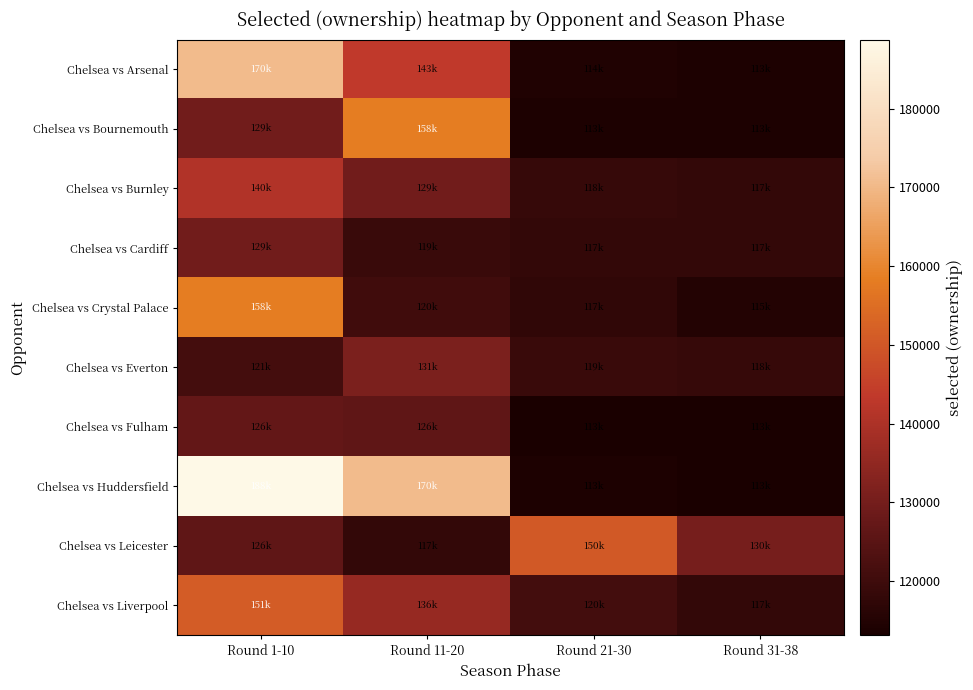

What is the spread (max minus min) of values at Round 11-20?

52544